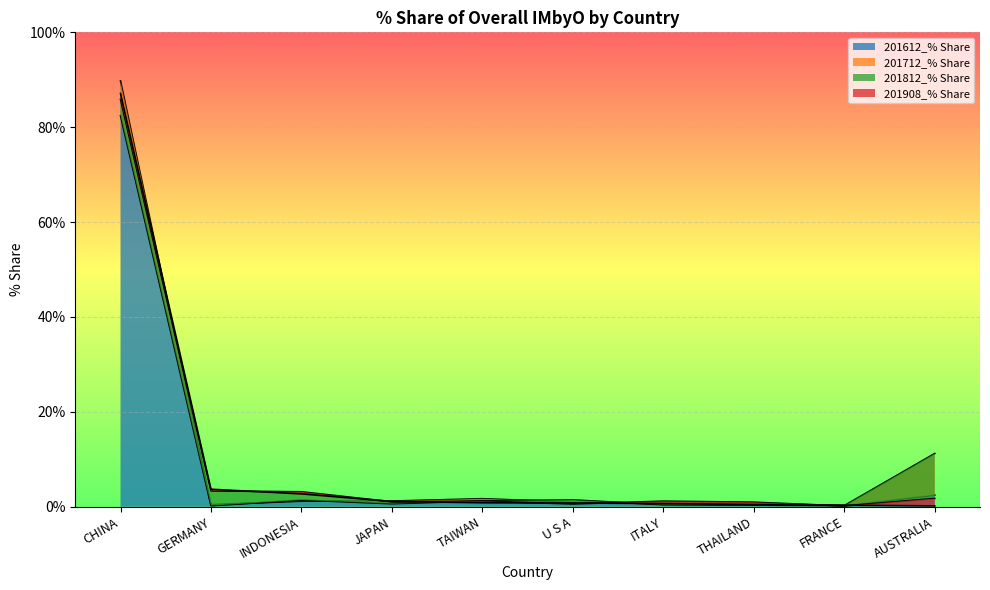

True or false: 201812_% Share has a value of 1.7 at TAIWAN.

False